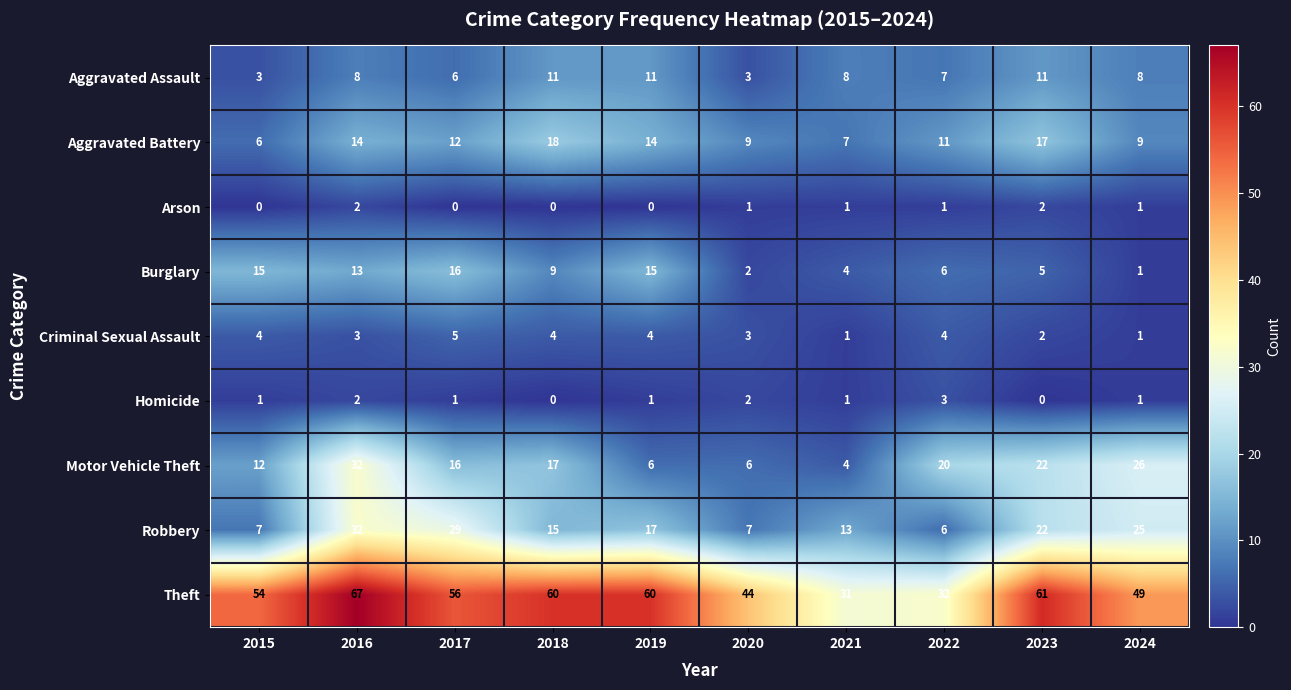

The Robbery series shows 5 at 2019. True or false?

False